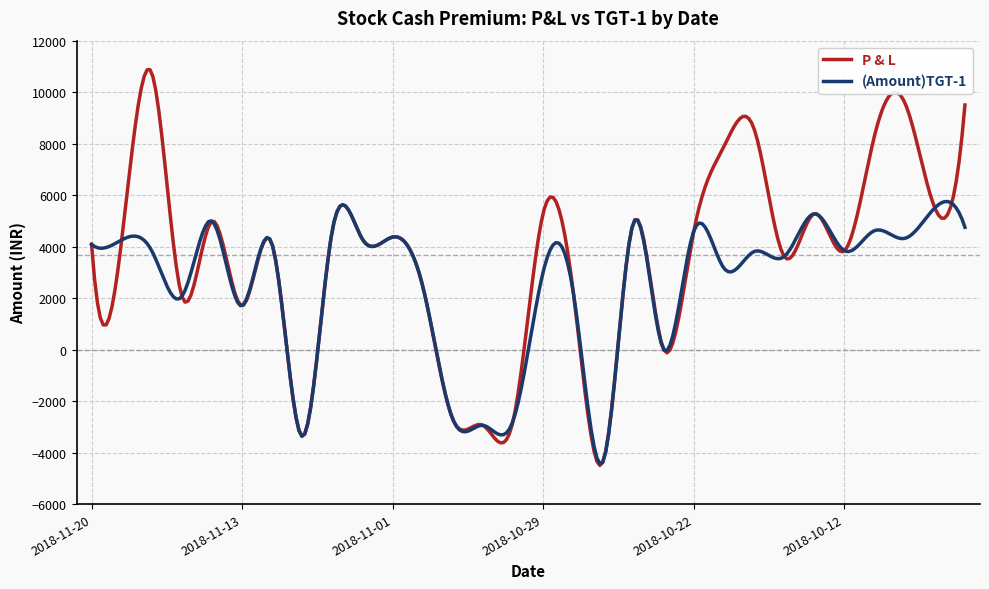

True or false: (Amount)TGT-1 and P & L intersect in this chart.

True